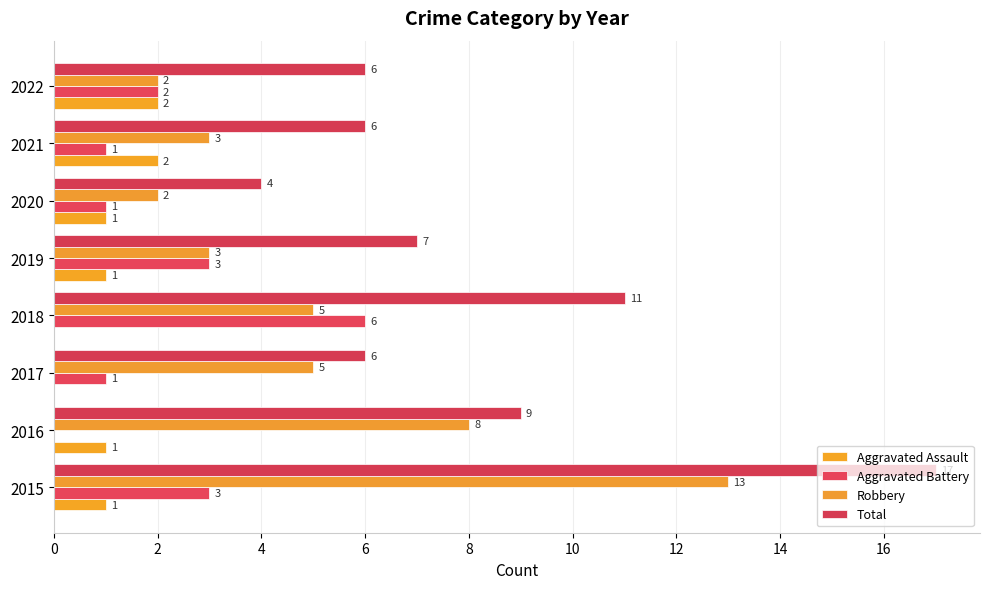

What is the value of the Aggravated Assault bar at the 8th from the left?

2